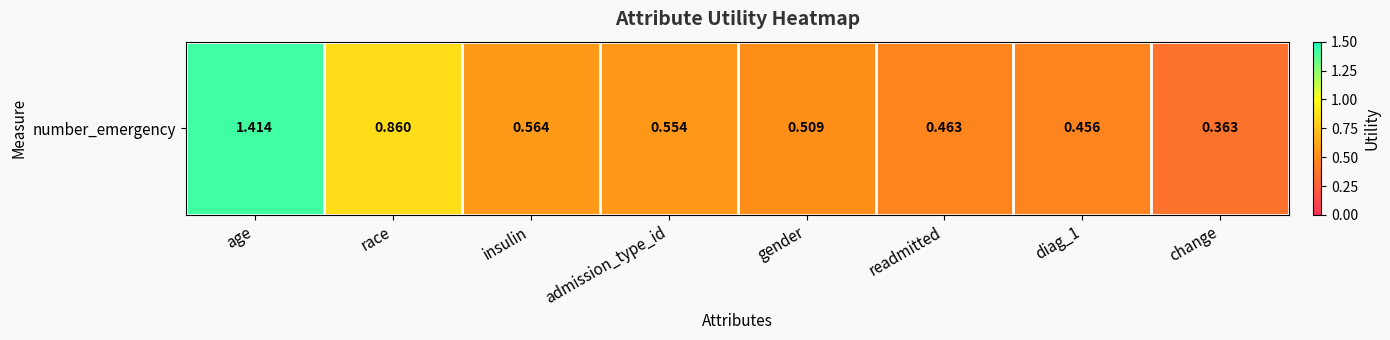

List the labels in order of value, largest first.

age, race, insulin, admission_type_id, gender, readmitted, diag_1, change